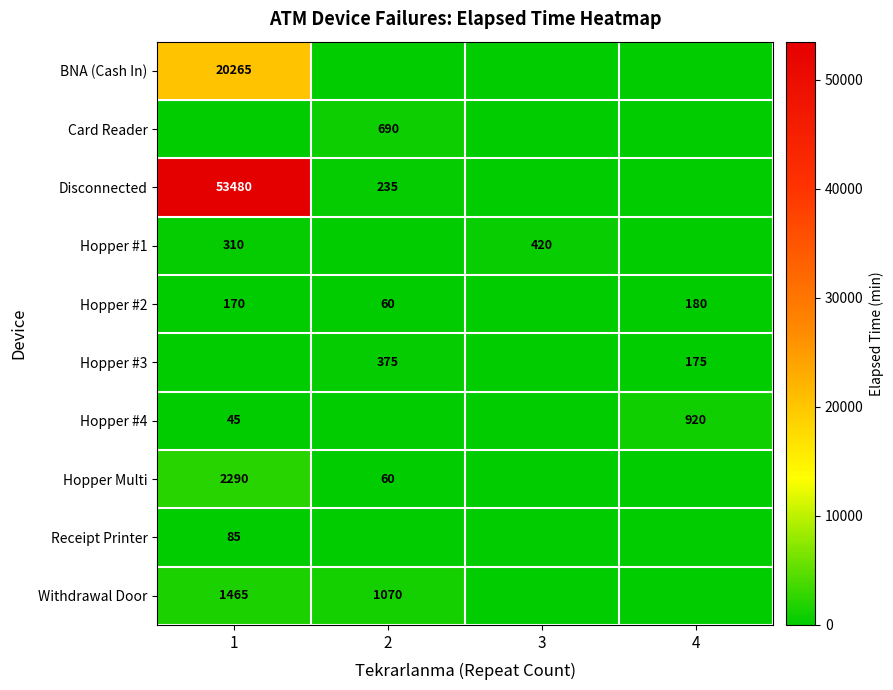

The Hopper Multi series shows 4028 at 1. True or false?

False